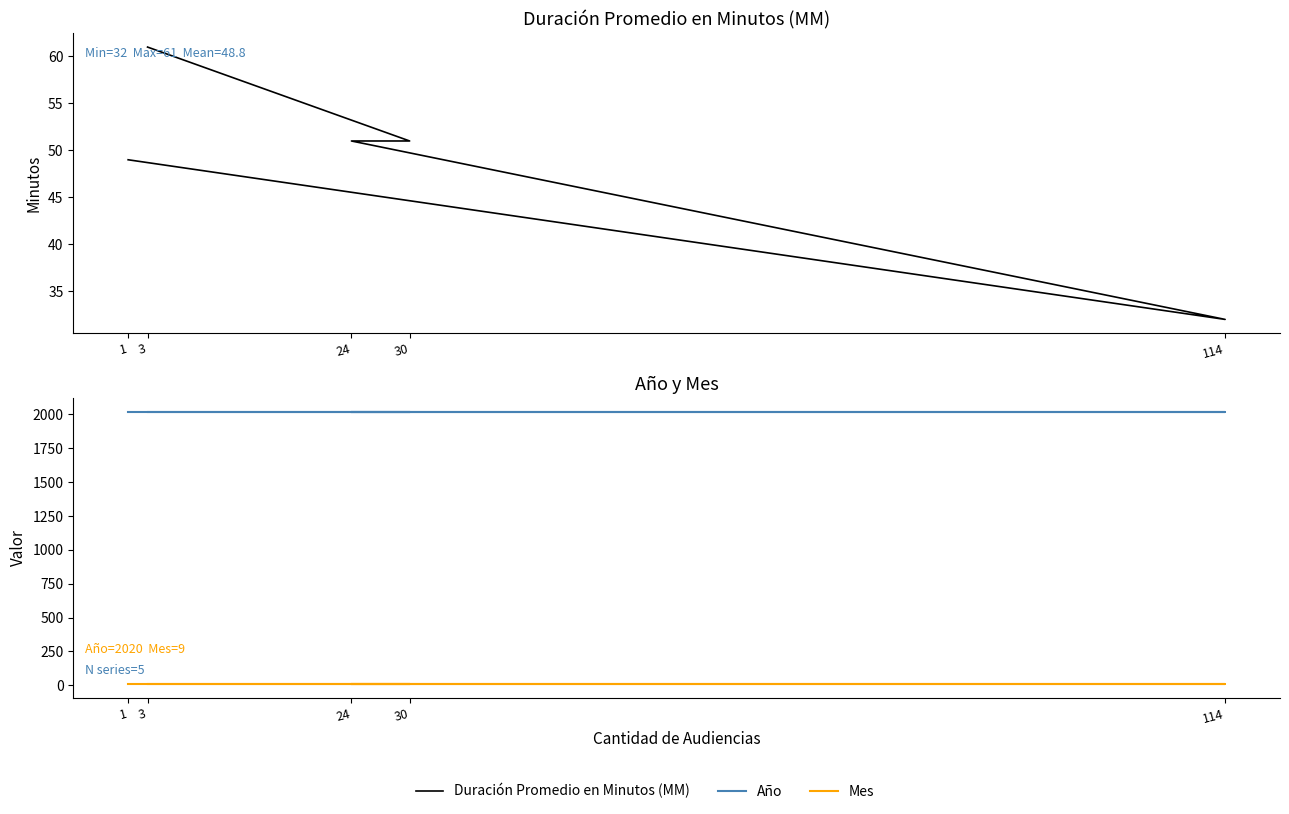

What is the average value of the Mes series?

9